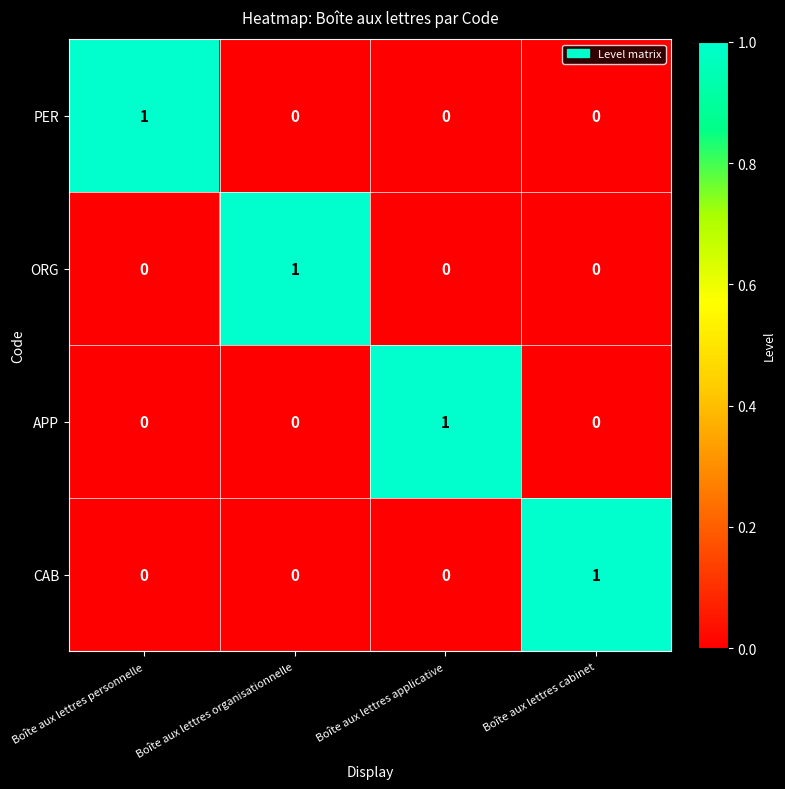

True or false: ORG has a value of 1 at Boîte aux lettres applicative.

False